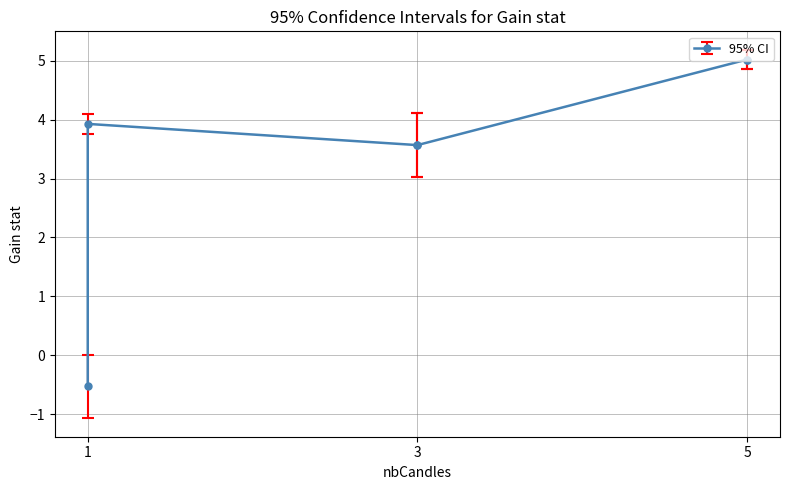

Is it true that trendHeight equals 0.9 at Parameter1_Bullish?

False